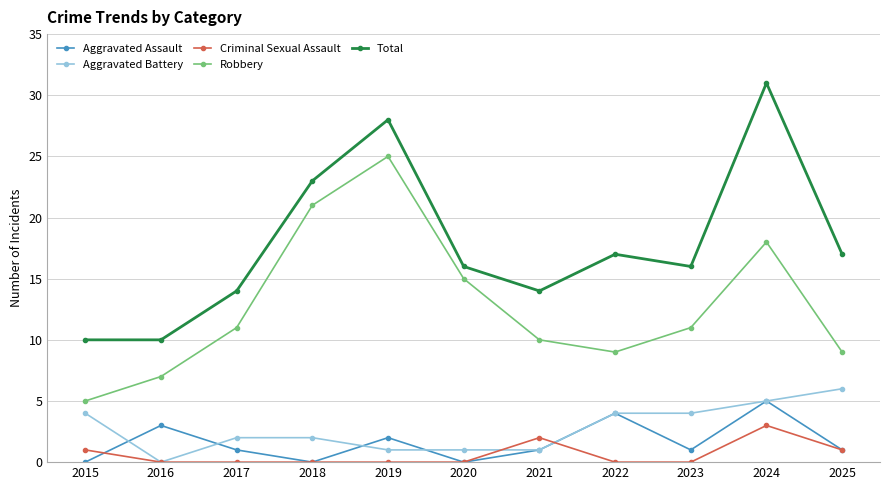

At 2017, list the series in order from largest to smallest.

Total, Robbery, Aggravated Battery, Aggravated Assault, Criminal Sexual Assault